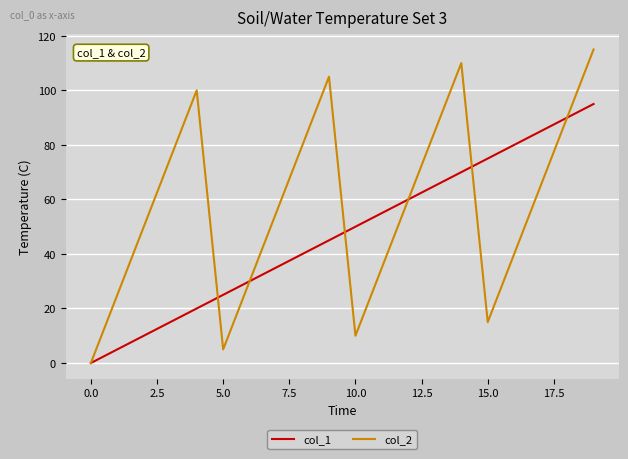

List the series in order of their peak value, lowest first.

col_1, col_2